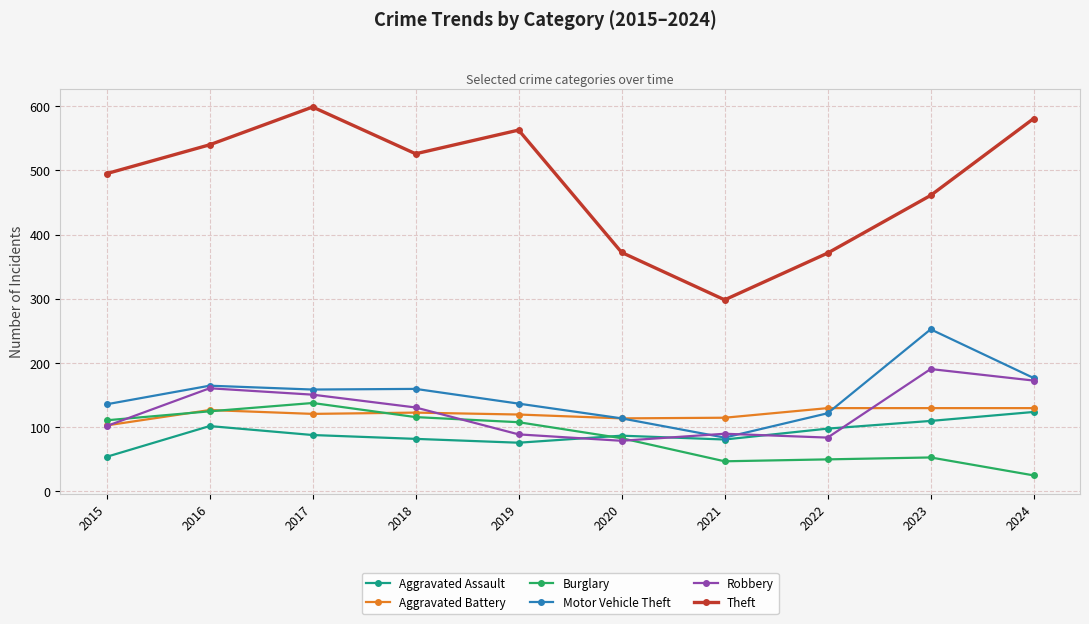

What is the sum of the Robbery values at 2017 and 2018?

280